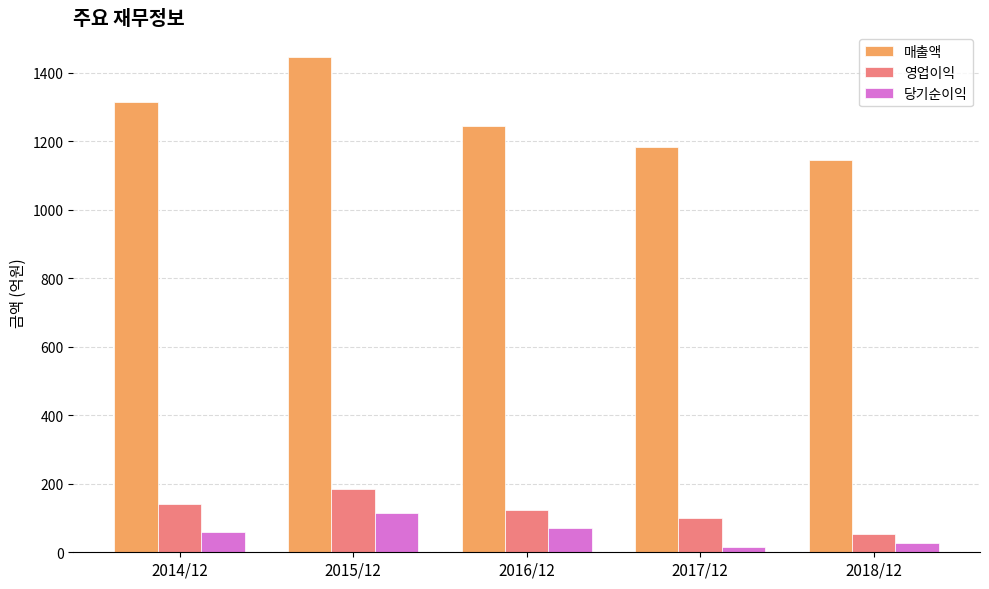

The value of 영업이익 at 2014/12 is 141. True or false?

True